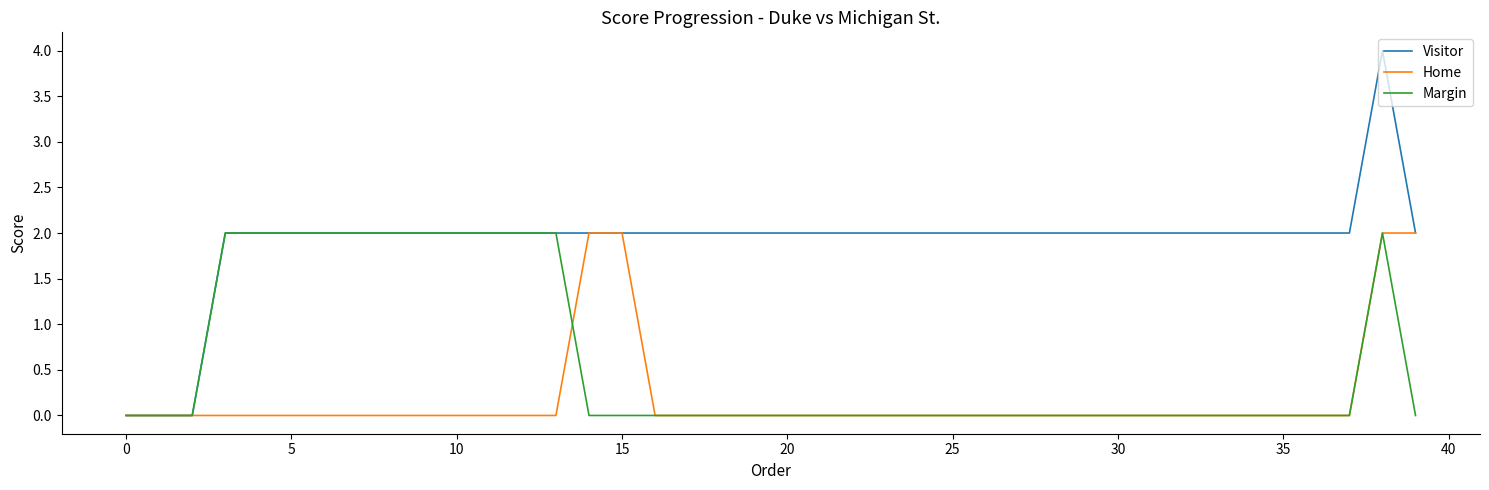

What is the maximum value shown in the chart?

4